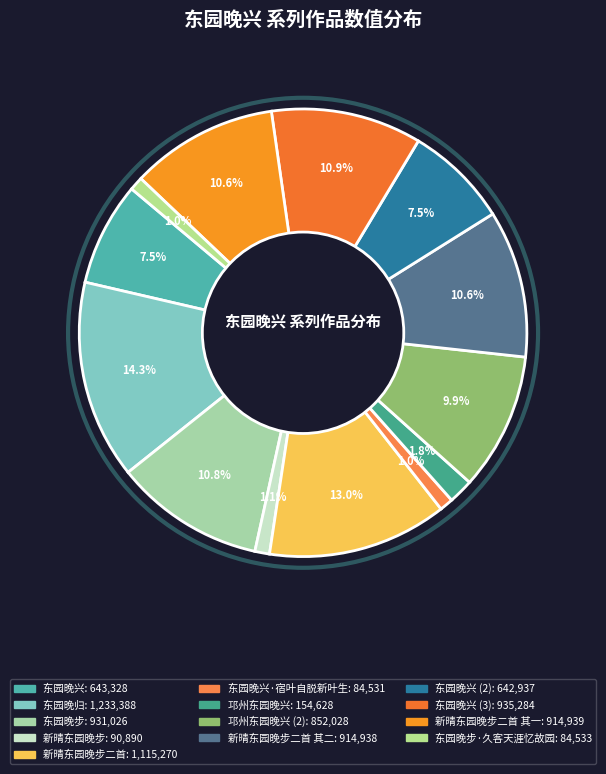

Count the number of slices in the pie.

13